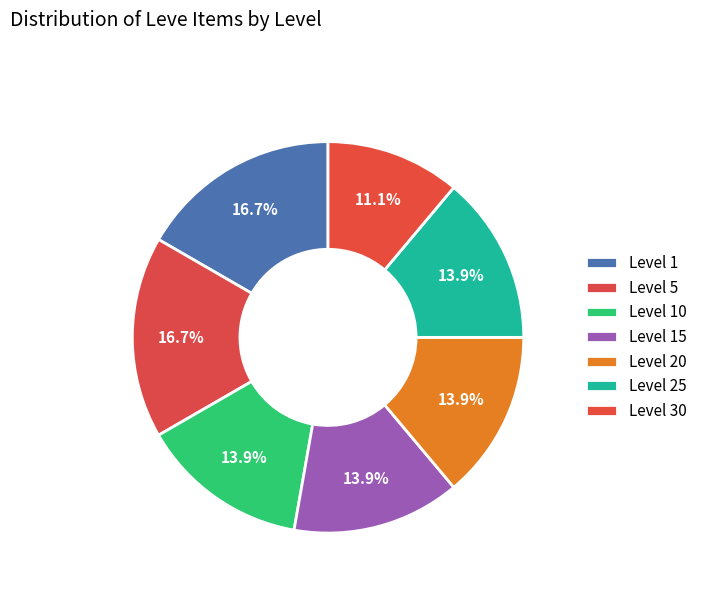

To the nearest percent, what is the difference between the Level 10 and Level 5 slice percentages?

3%